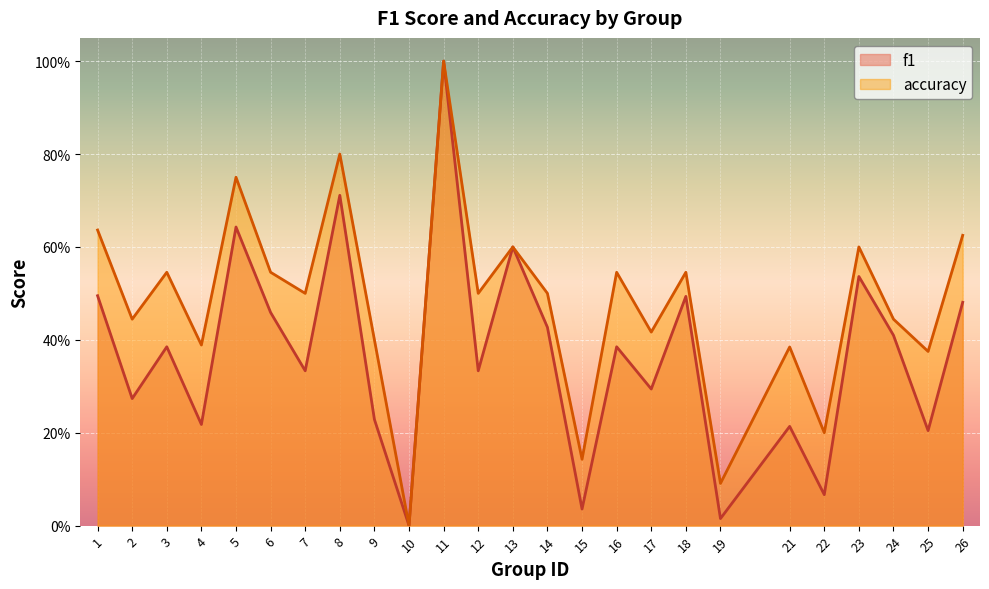

How many lines are shown in the chart?

2